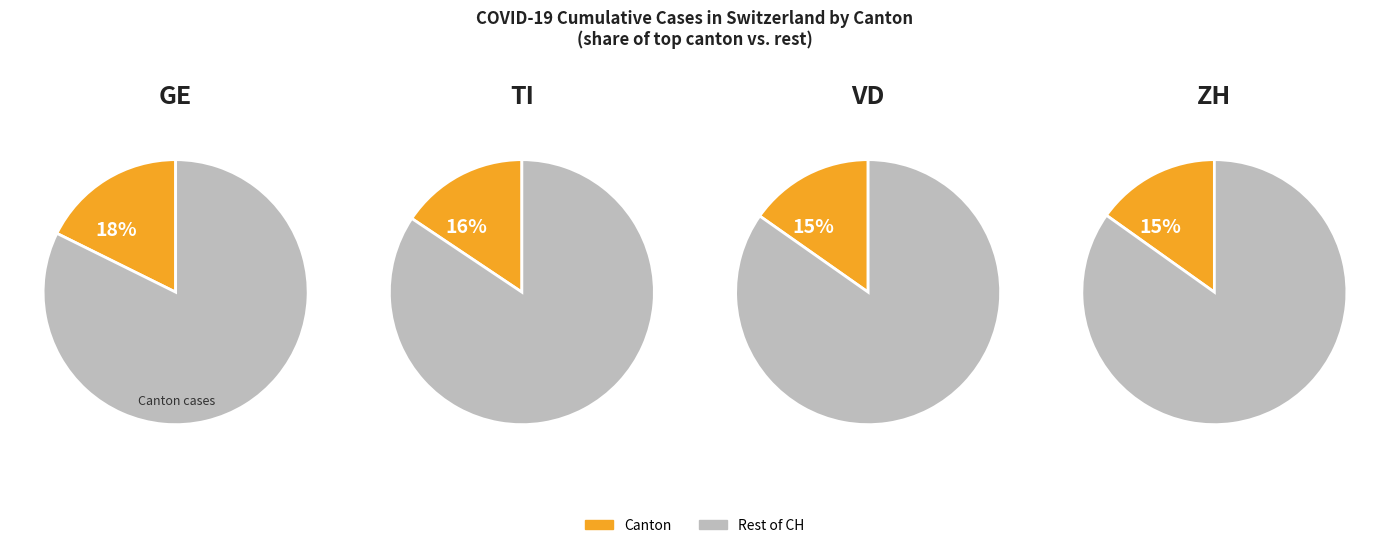

The 34 slice represents 1% of the pie. True or false?

False